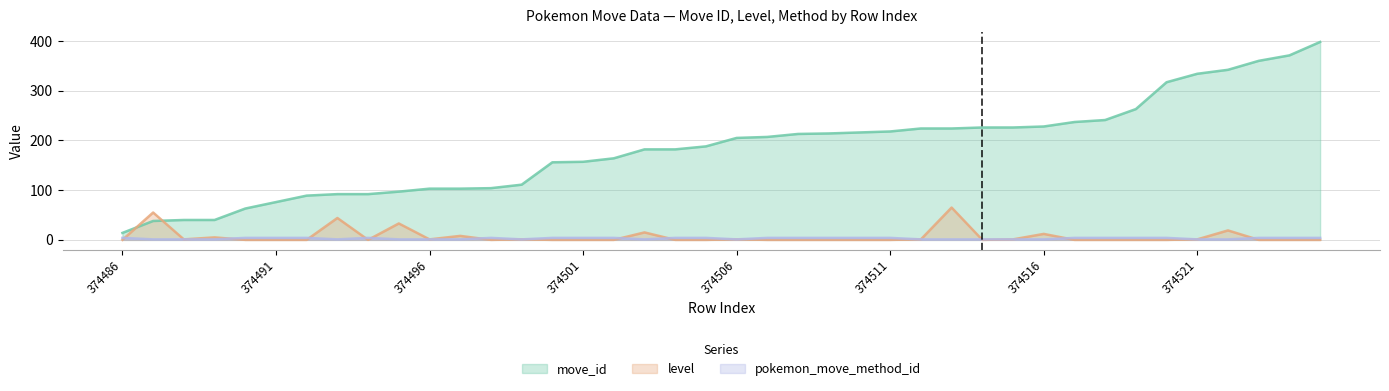

What is the value of the move_id point at the 17th from the left?

164